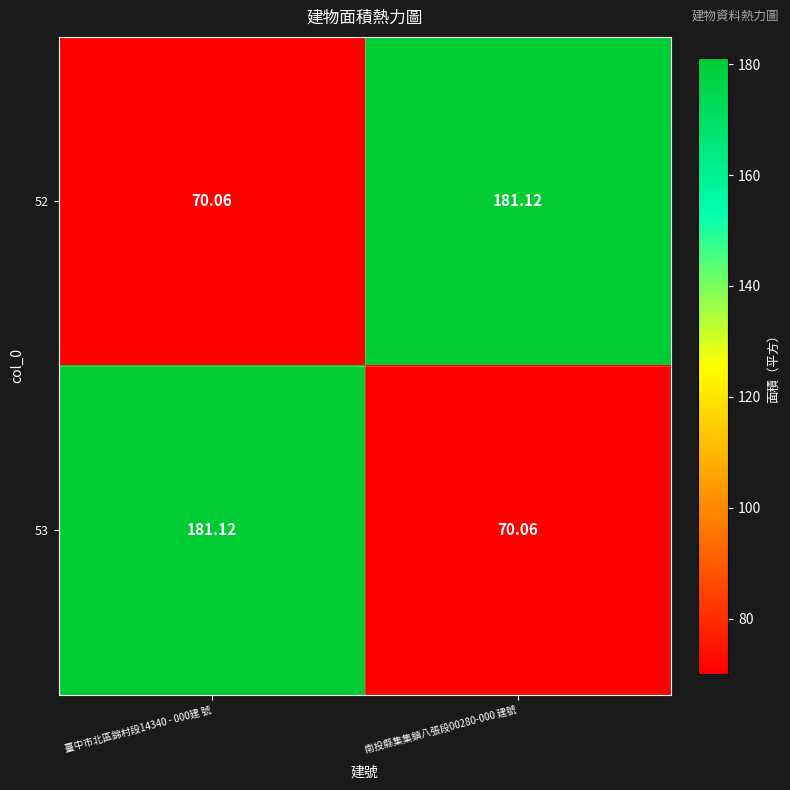

How many values in the 52 series are below 181?

1